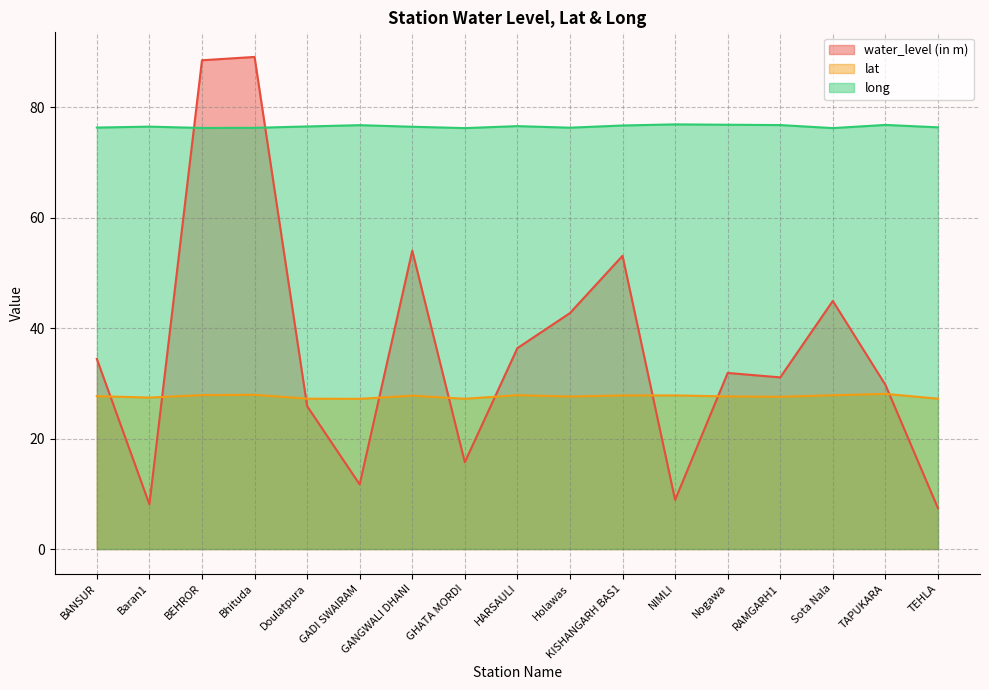

List the series in order of their overall mean, highest first.

long, water_level (in m), lat